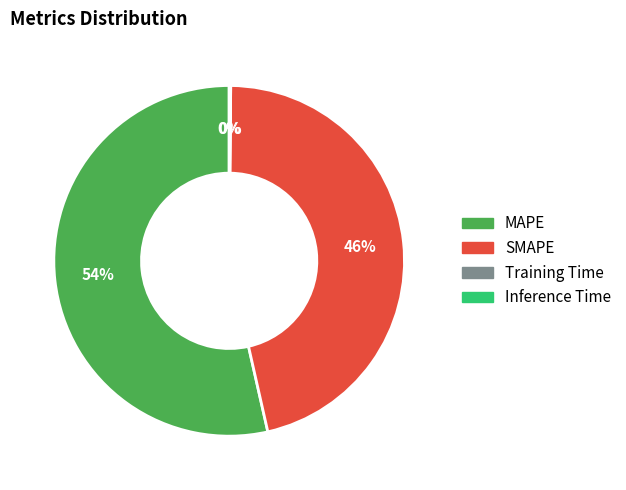

To the nearest percent, what portion does MAPE represent?

54%